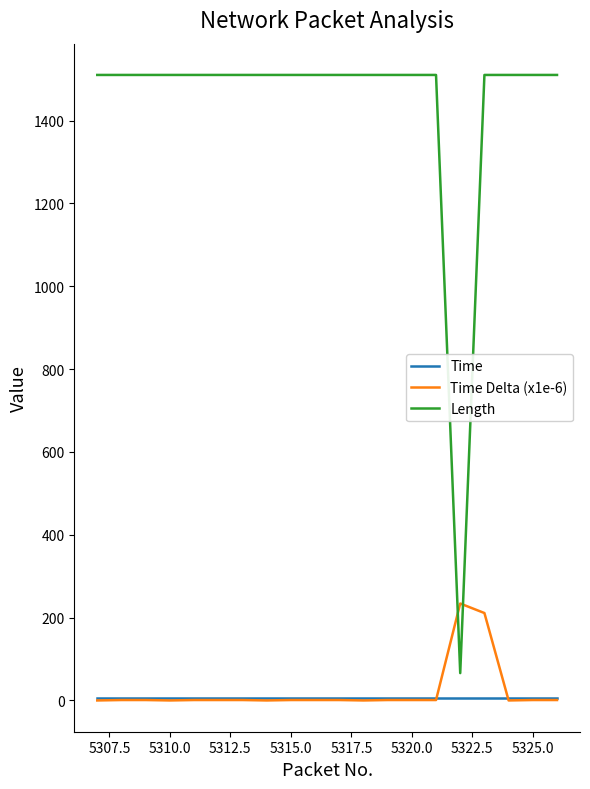

Does the chart have visible grid lines?

No